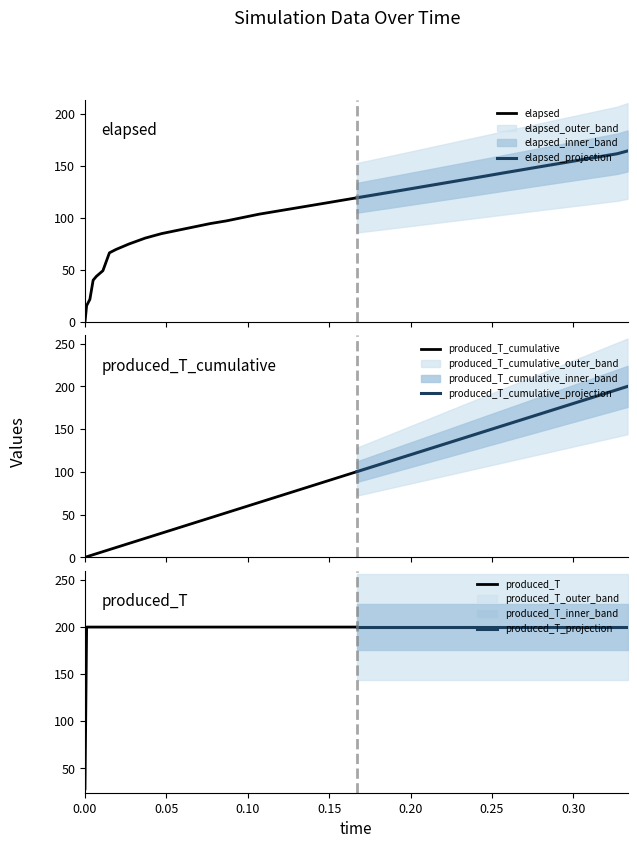

What is the label of the 10th point from the right?

30